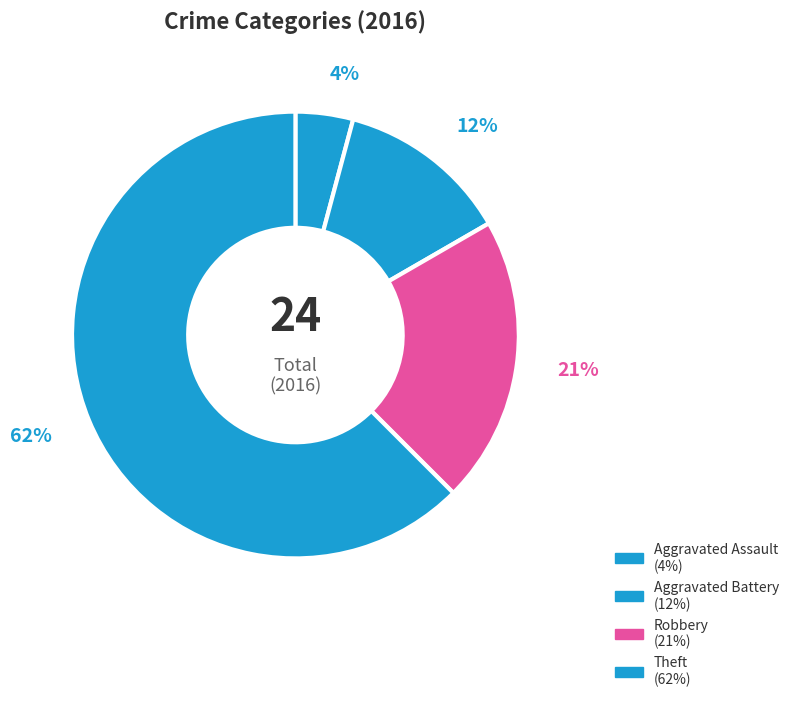

To the nearest percent, what percentage of the pie is Aggravated Assault?

4%